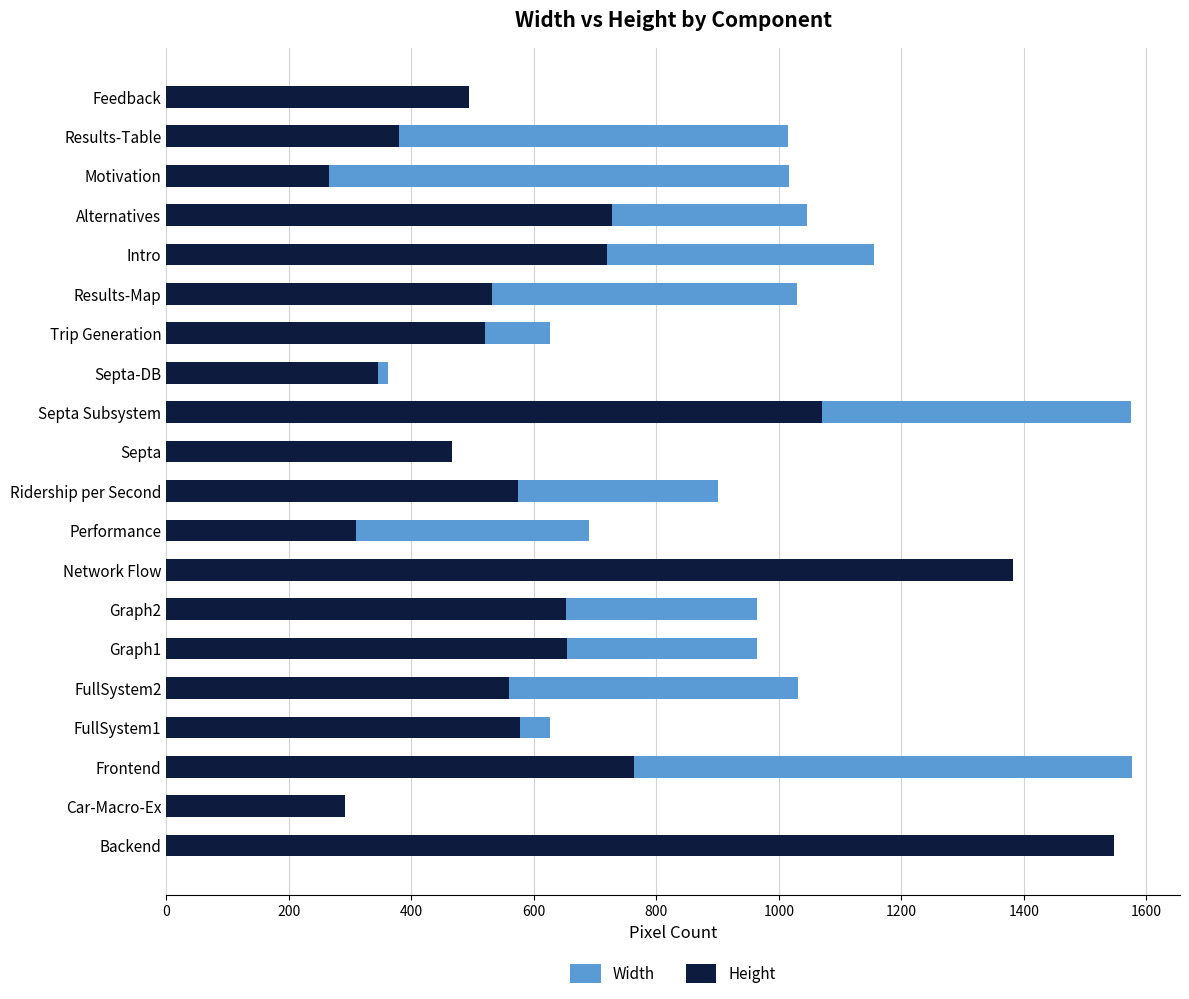

True or false: Width has a value of 452 at Intro.

False